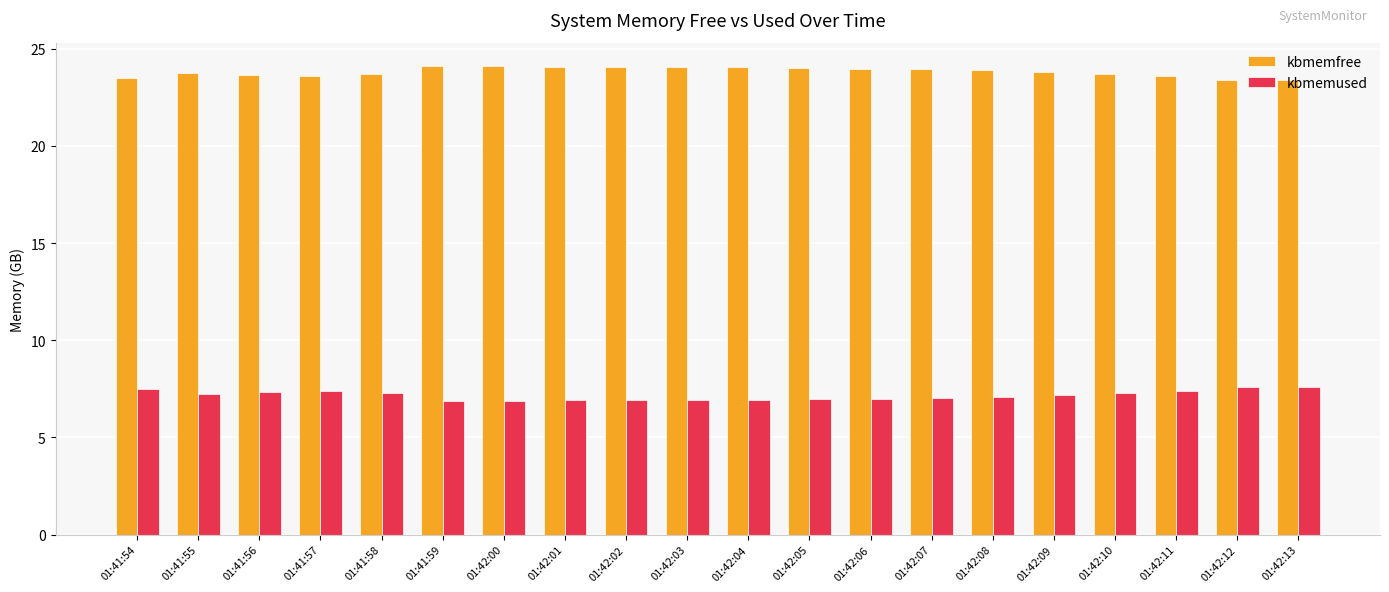

True or false: kbmemfree has a value of 9.2 at 01:42:09.

False